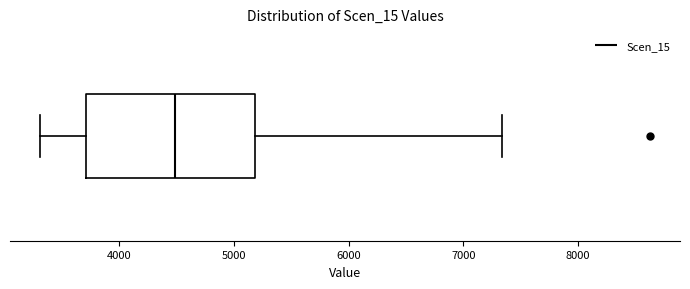

Read this box plot against the x-axis: the position of the median line, the range covered by the box, and the ends of both whiskers. The values are not printed on the chart, so give them approximately, as read against the axis.

median 4500, box 3700 to 5200, whiskers 3300 to 7300